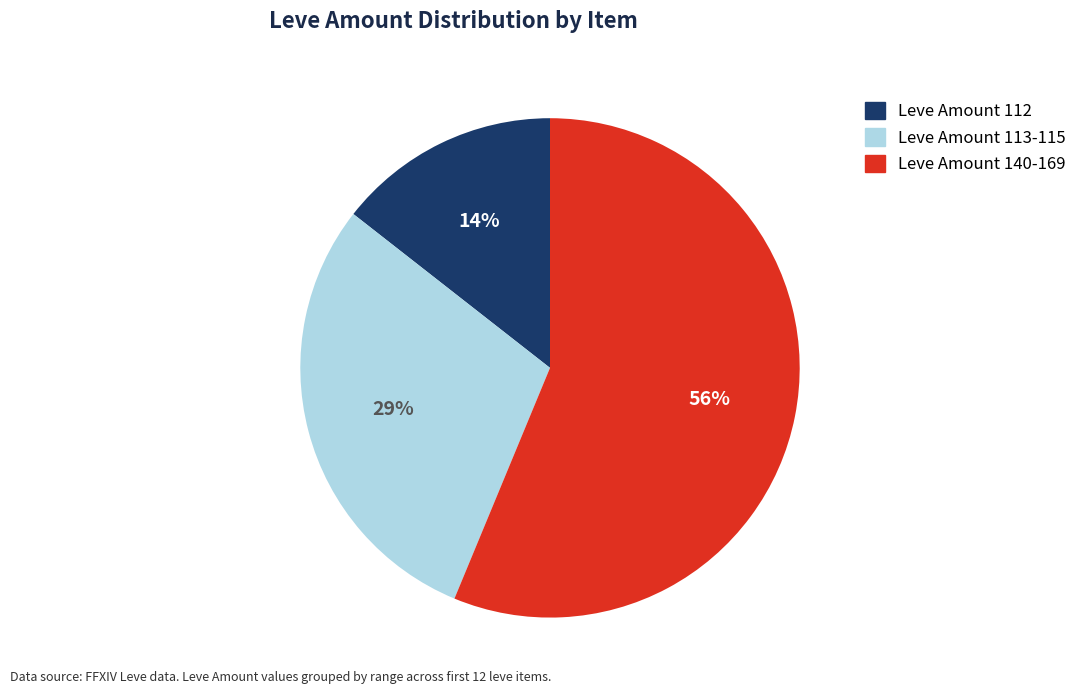

How many slices are in this pie chart?

3